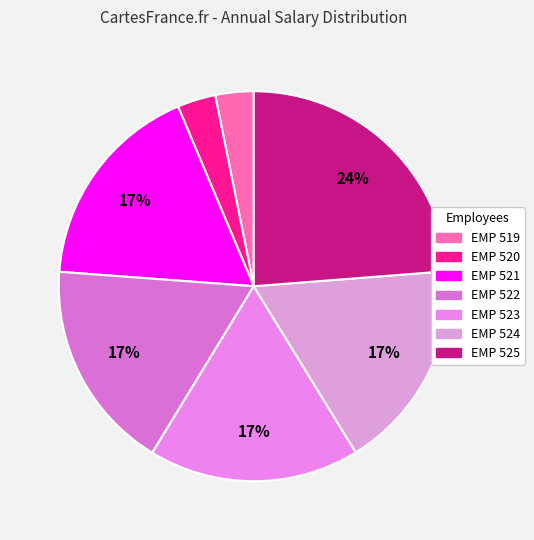

Is there any slice that represents more than half of the pie?

No